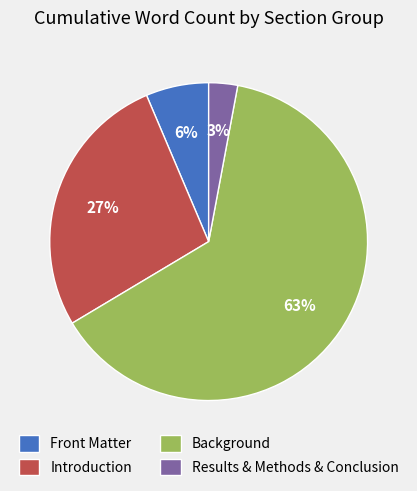

Which category has the smallest portion of the pie?

Results & Methods & Conclusion